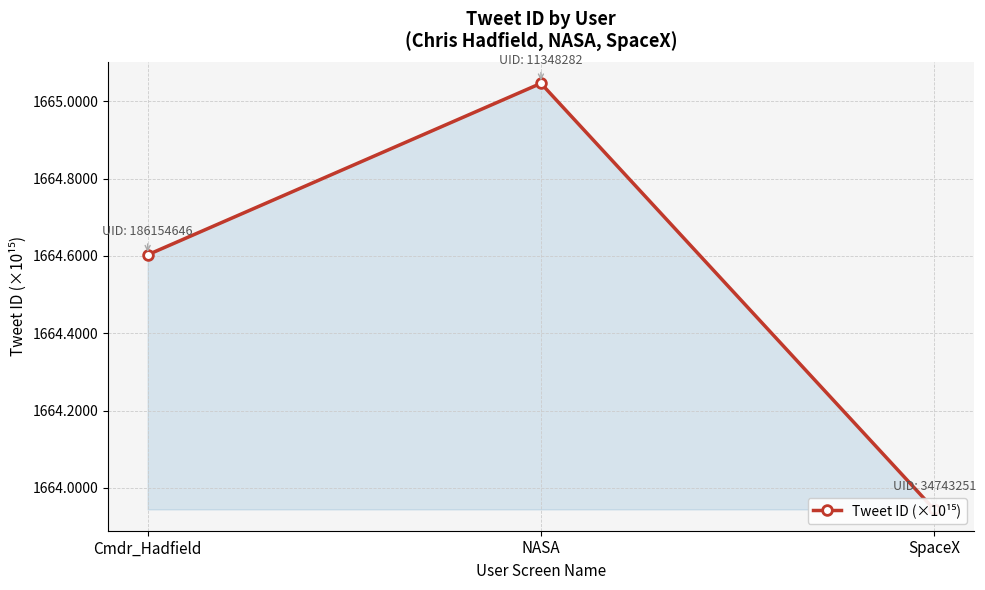

What is the difference between the values at SpaceX and NASA?

1.1